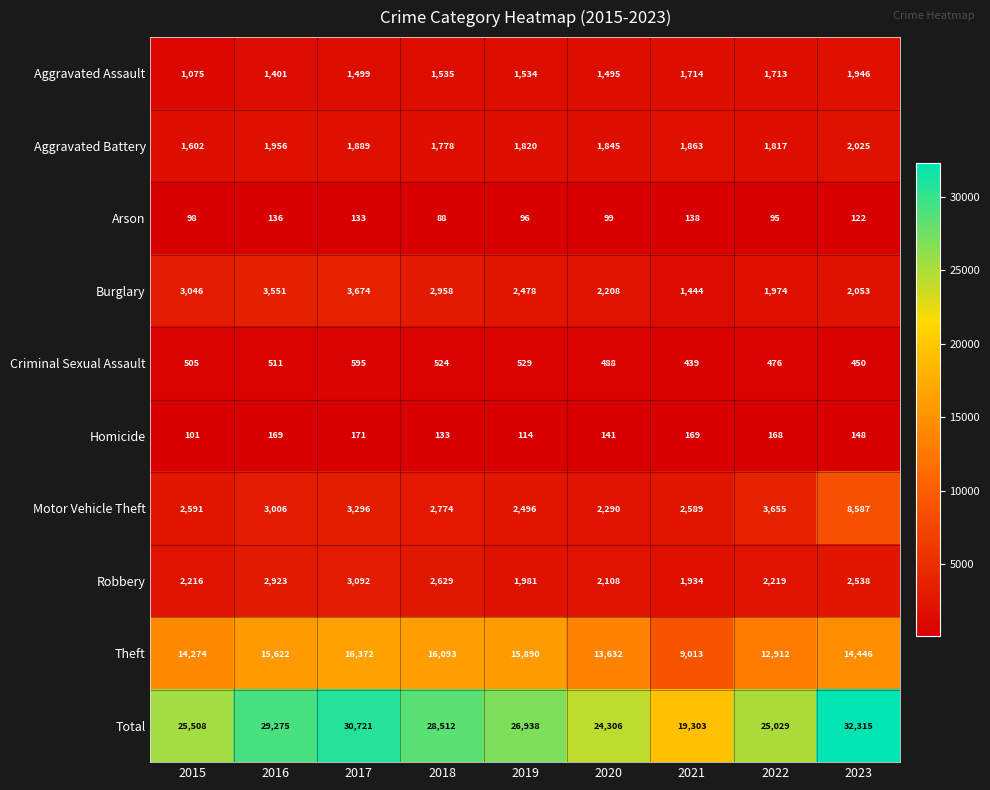

At which category does the chart reach its peak across all series?

2023